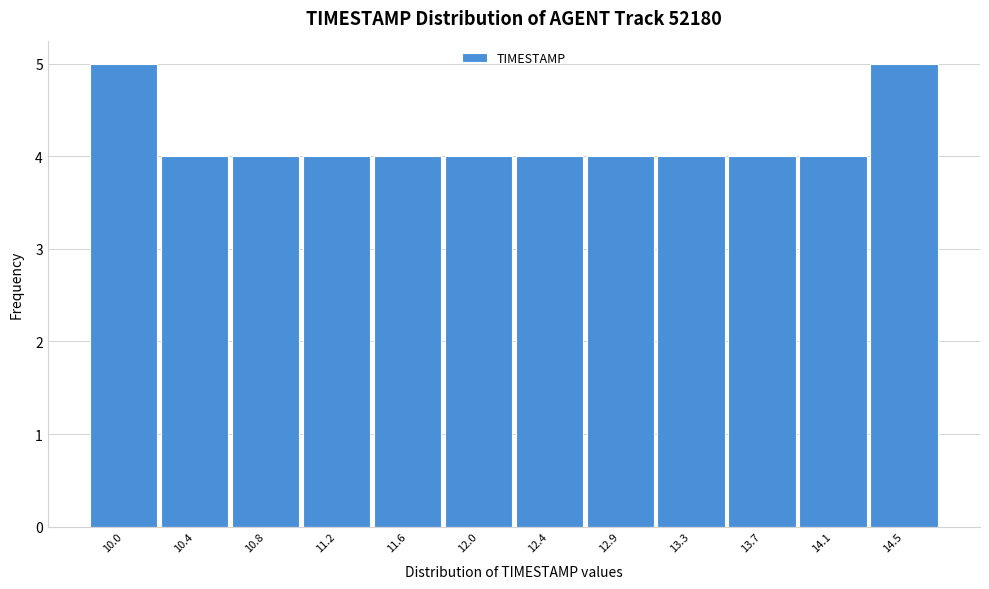

Reading right to left, what are all the values shown in this chart?

14.5=5	14.1=4	13.7=4	13.3=4	12.9=4	12.4=4	12.0=4	11.6=4	11.2=4	10.8=4	10.4=4	10.0=5